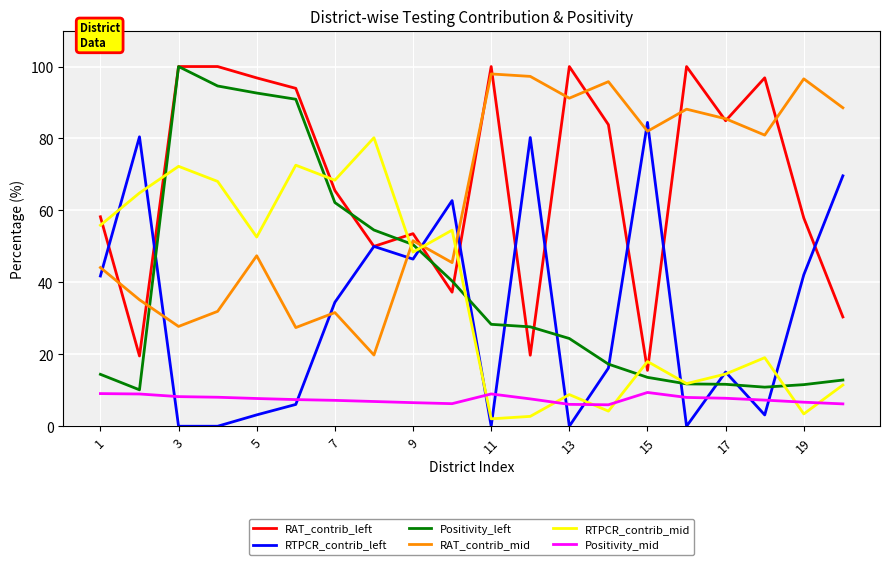

Which series has the largest total across all categories?

RAT_contrib_left